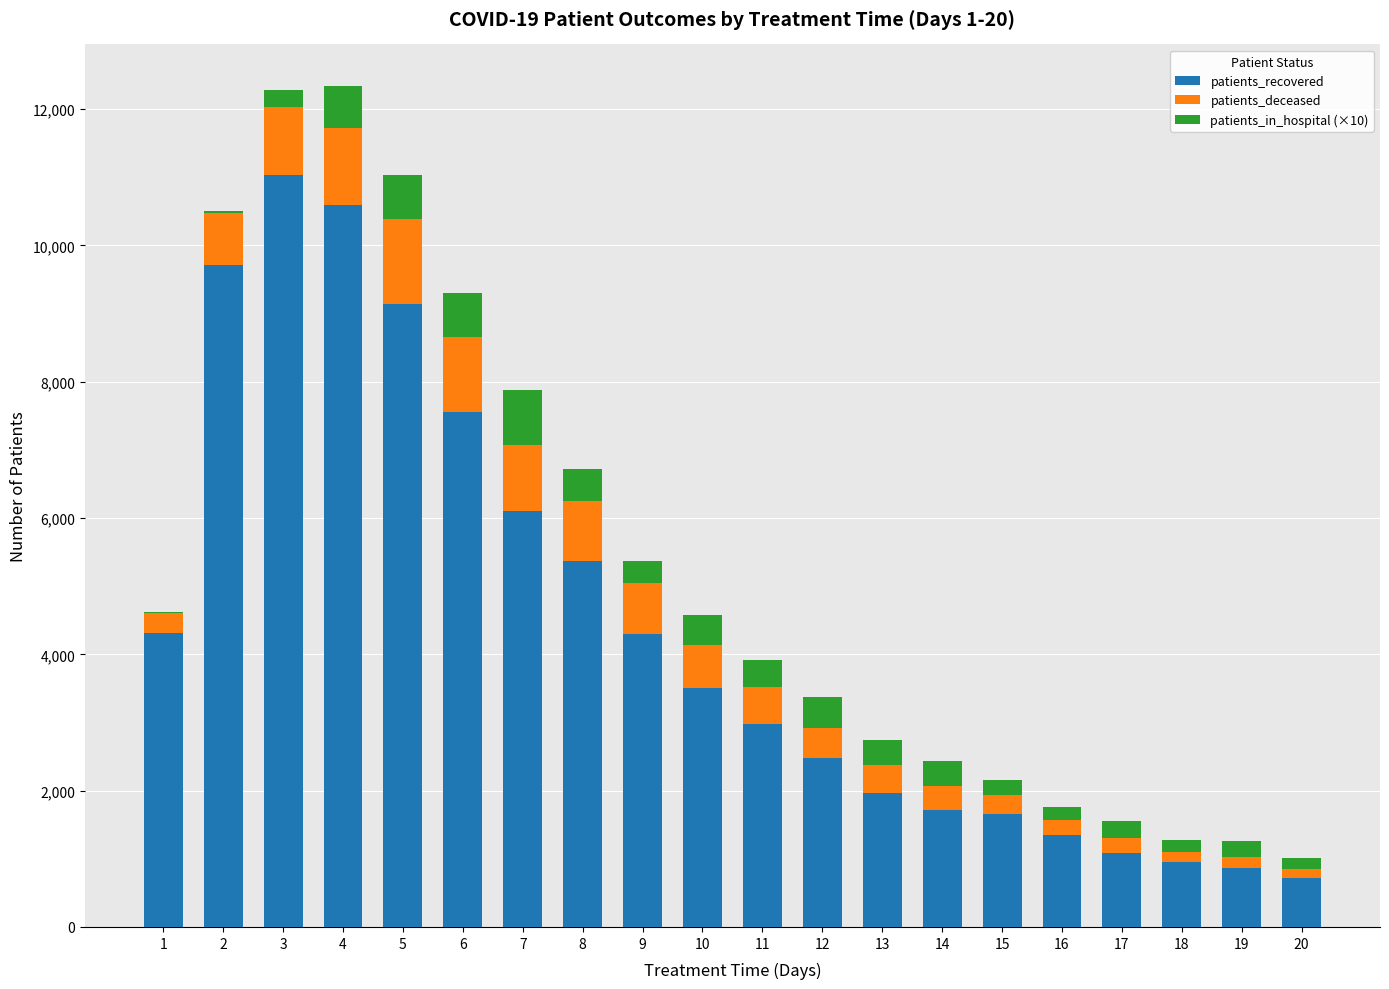

How many distinct data groups are displayed?

3